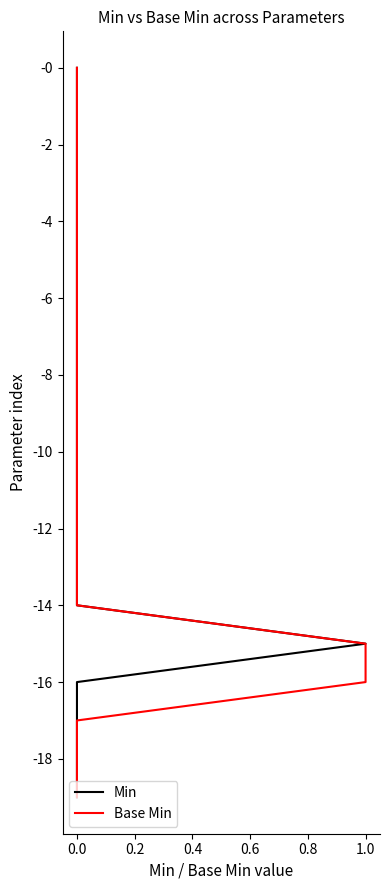

Which series has the widest spread of values?

Min